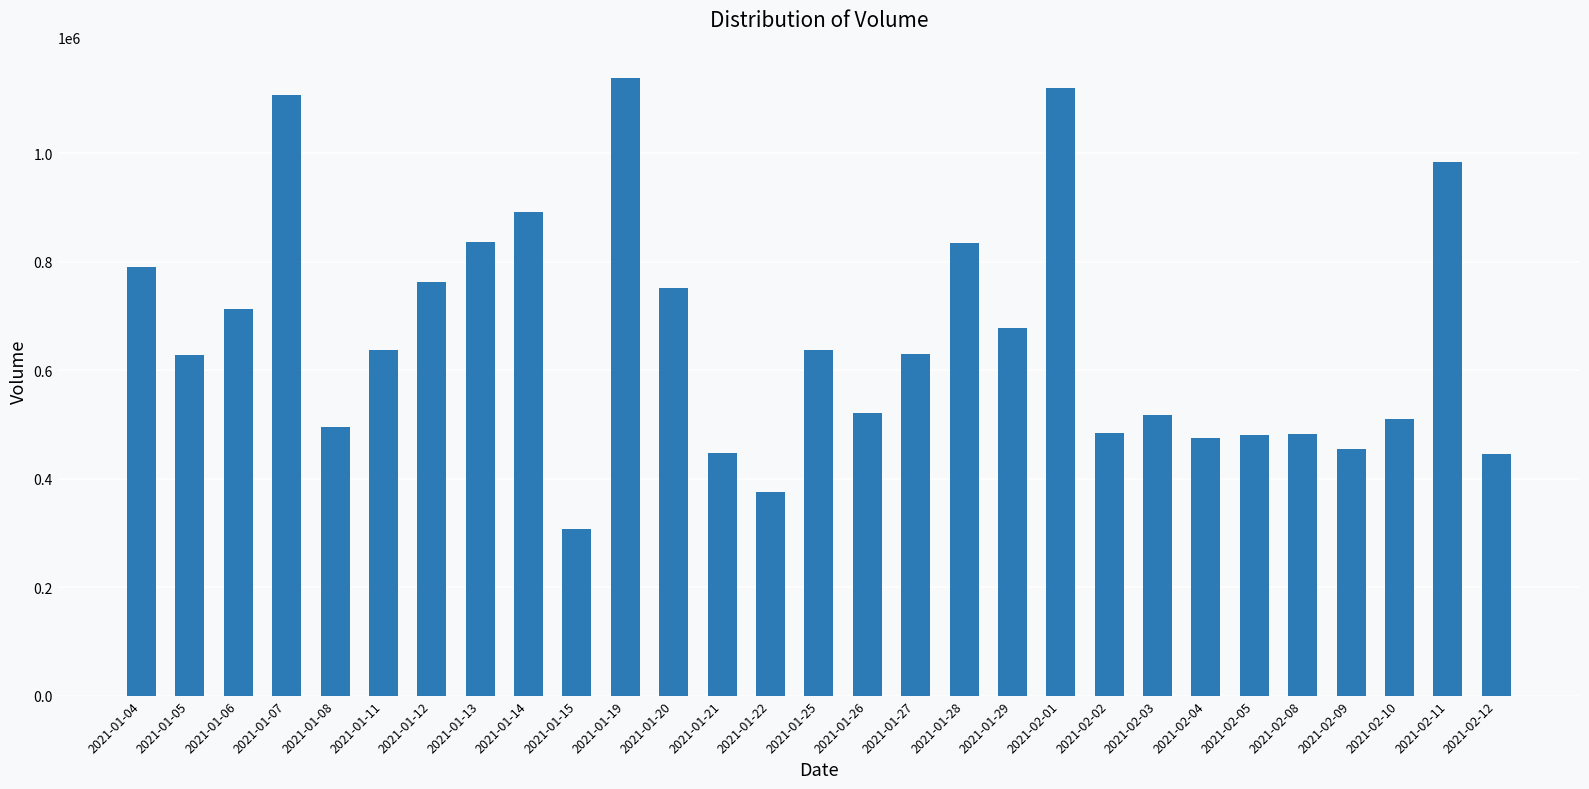

What is the change in value from 2021-01-21 to 2021-02-05?

+32100